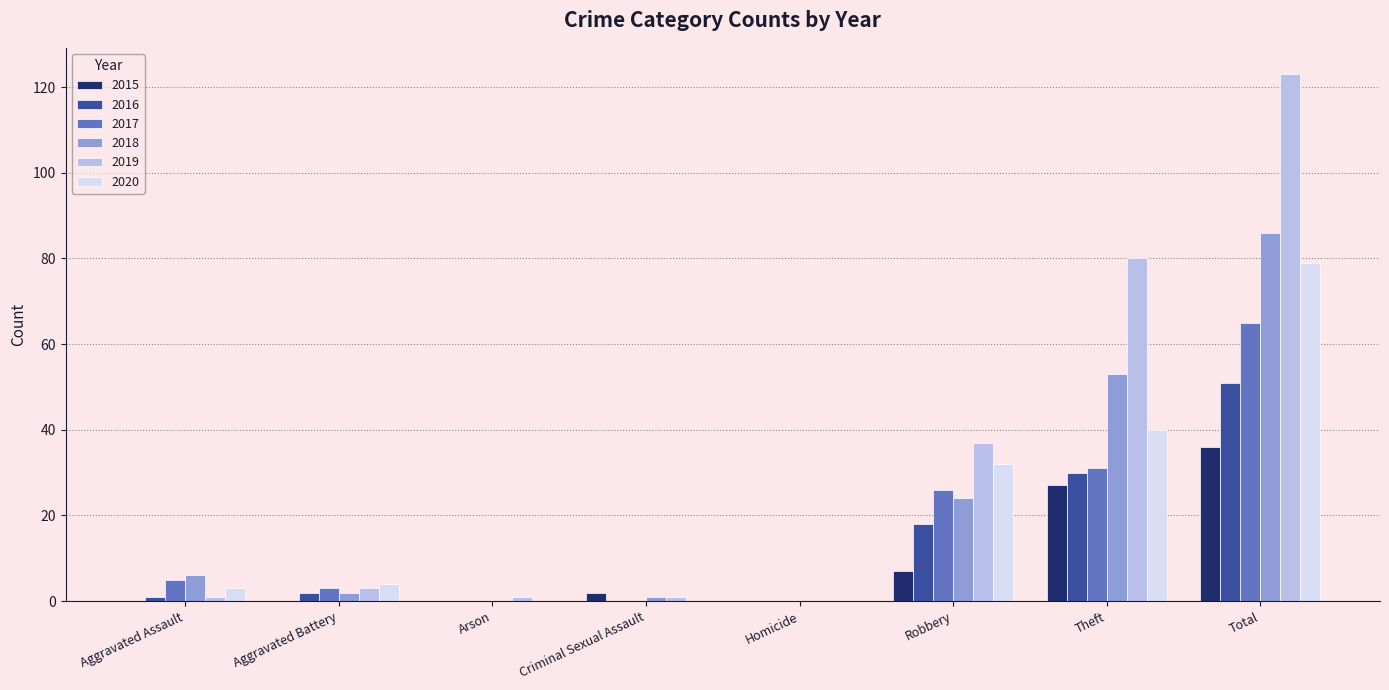

At which label does 2018 reach its peak?

Total